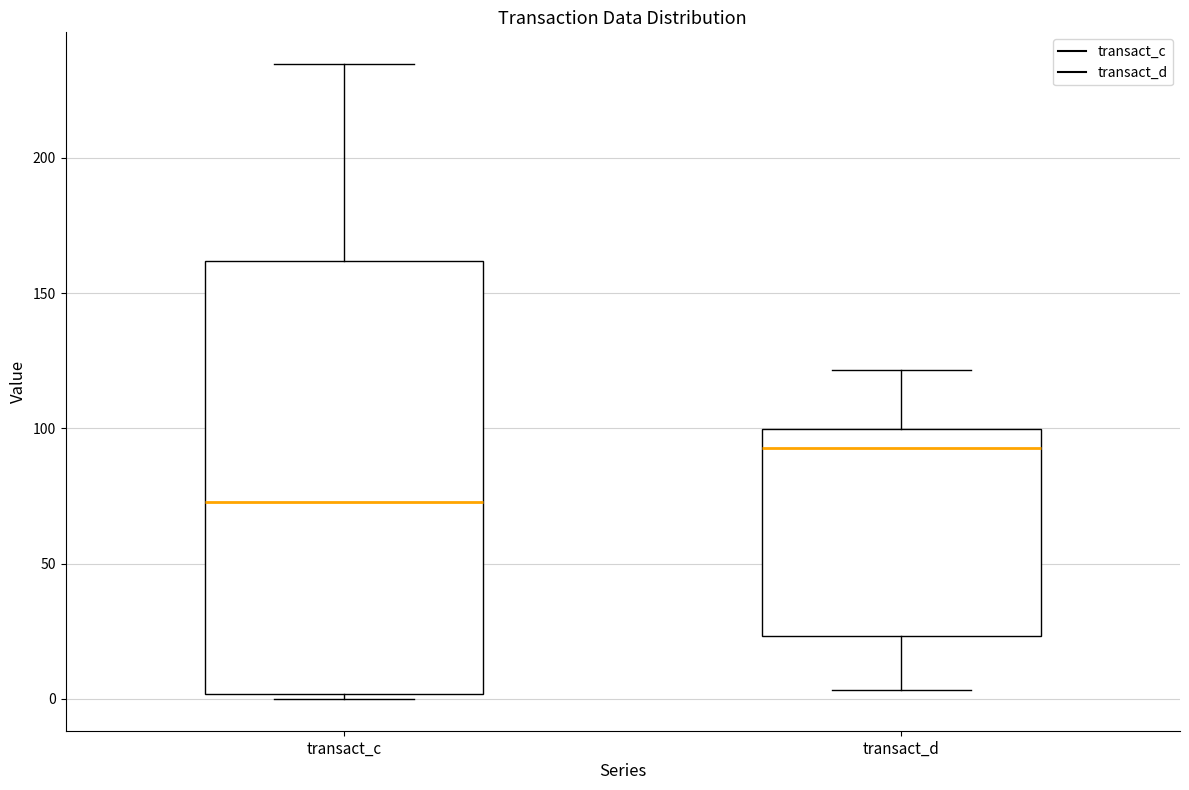

Which box has the lowest median line?

transact_c